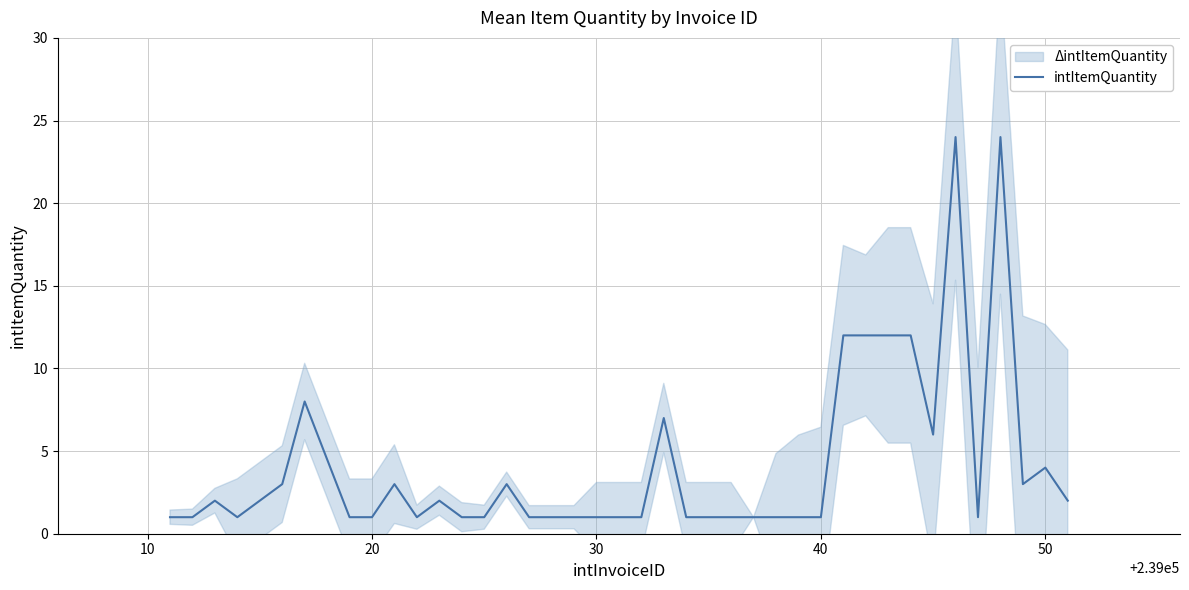

The intItemQuantity series shows 0 at 30. True or false?

False